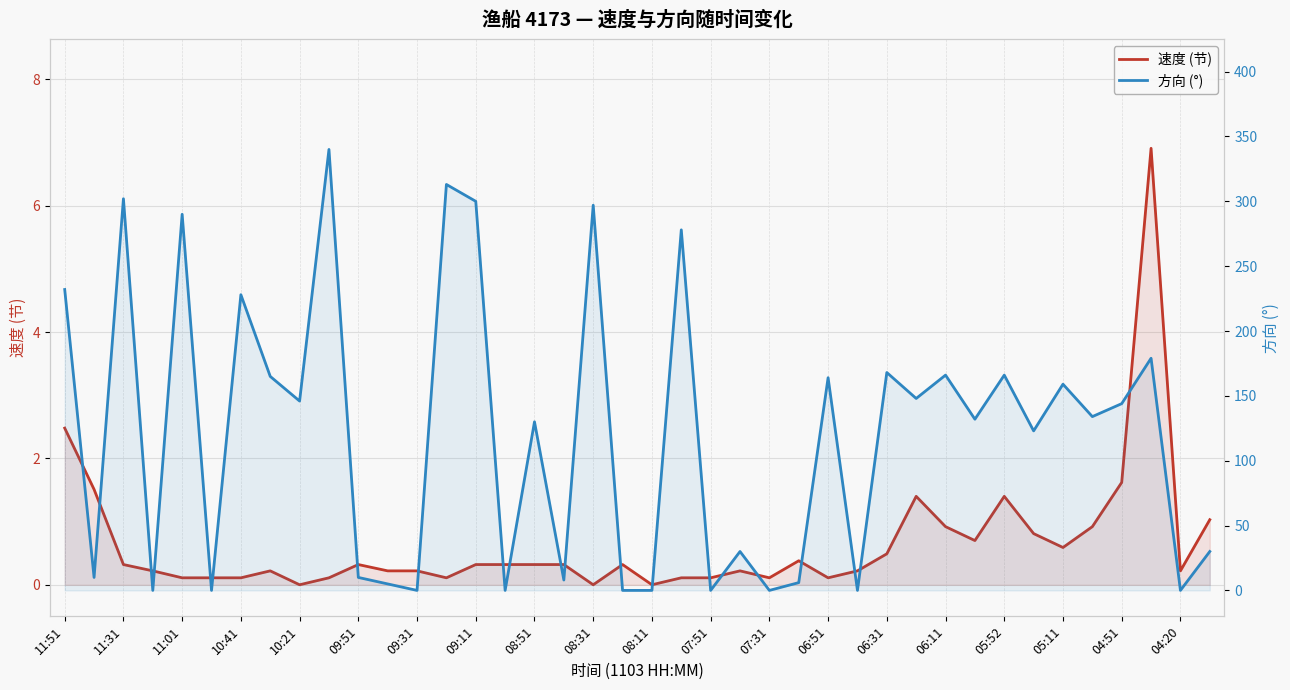

True or false: 速度 (节) has more than 0 interior local peaks.

True